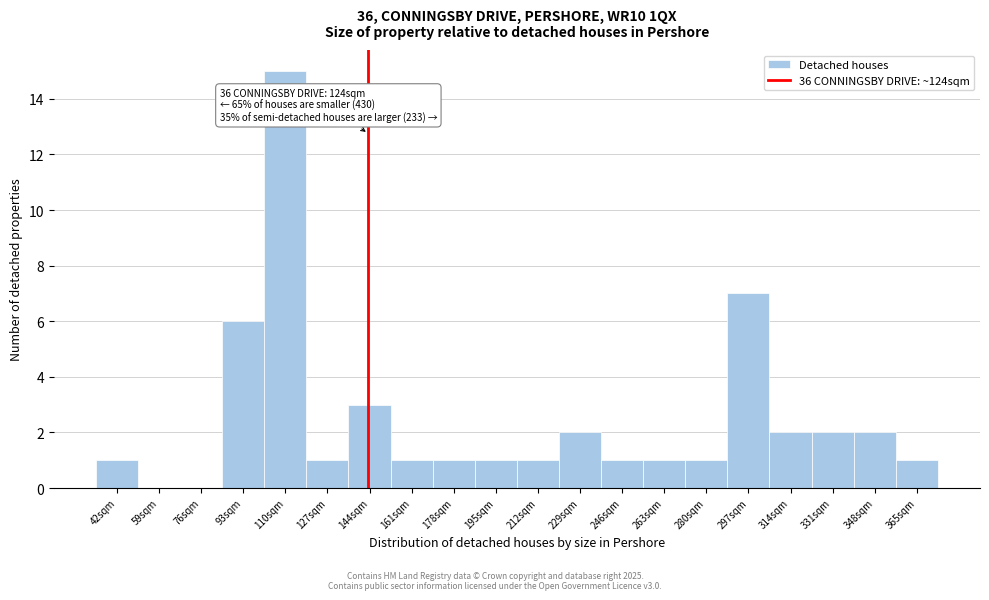

Reading right to left, extract all data points from this chart.

365sqm=1	348sqm=2	331sqm=2	314sqm=2	297sqm=7	280sqm=1	263sqm=1	246sqm=1	229sqm=2	212sqm=1	195sqm=1	178sqm=1	161sqm=1	144sqm=3	127sqm=1	110sqm=15	93sqm=6	76sqm=0	59sqm=0	42sqm=1